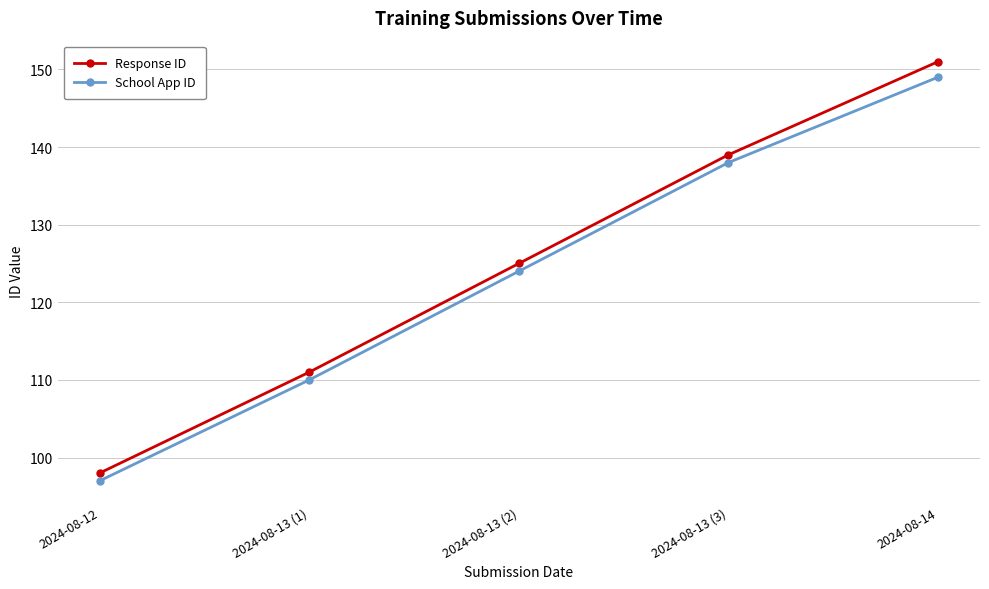

What position from the left is 2024-08-12?

1